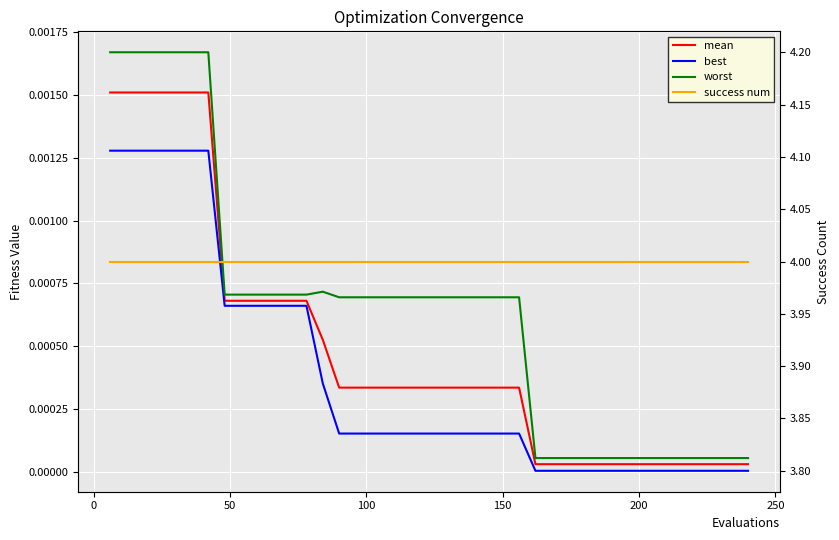

True or false: worst and mean intersect in this chart.

False